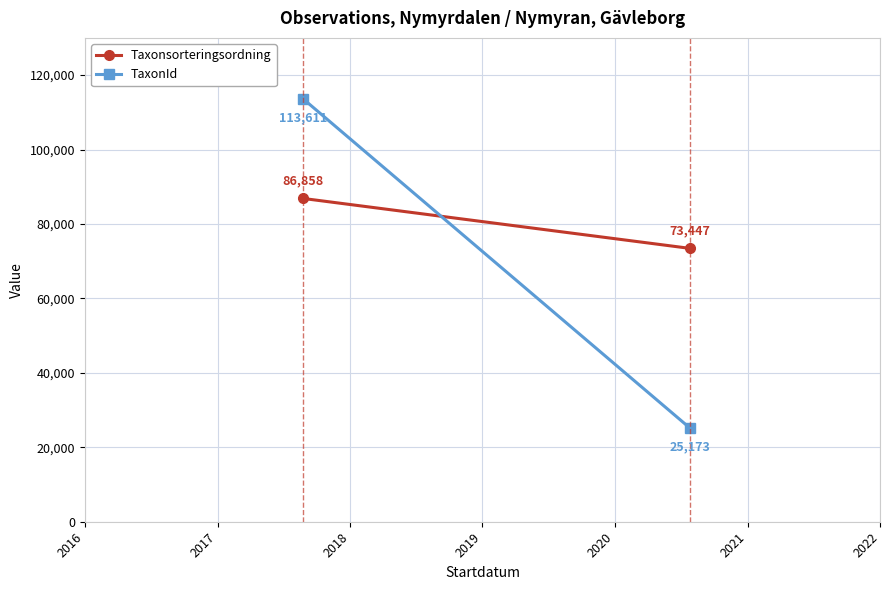

What is the spread (max minus min) of values at 2016?

26753.2